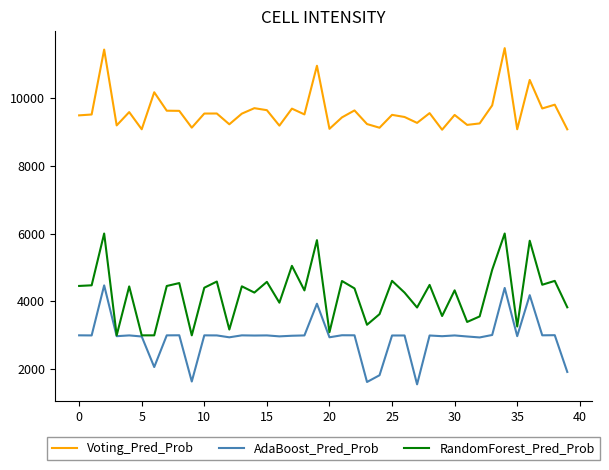

What is the smallest value displayed?

1556.5